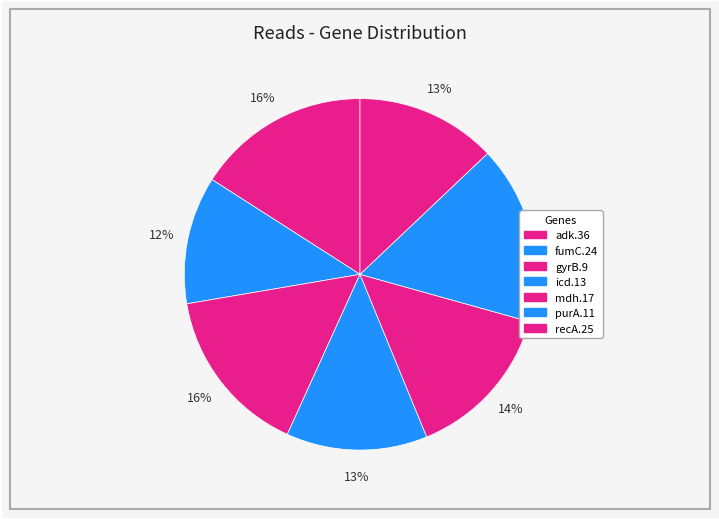

Between recA.25 and adk.36, which is larger?

adk.36